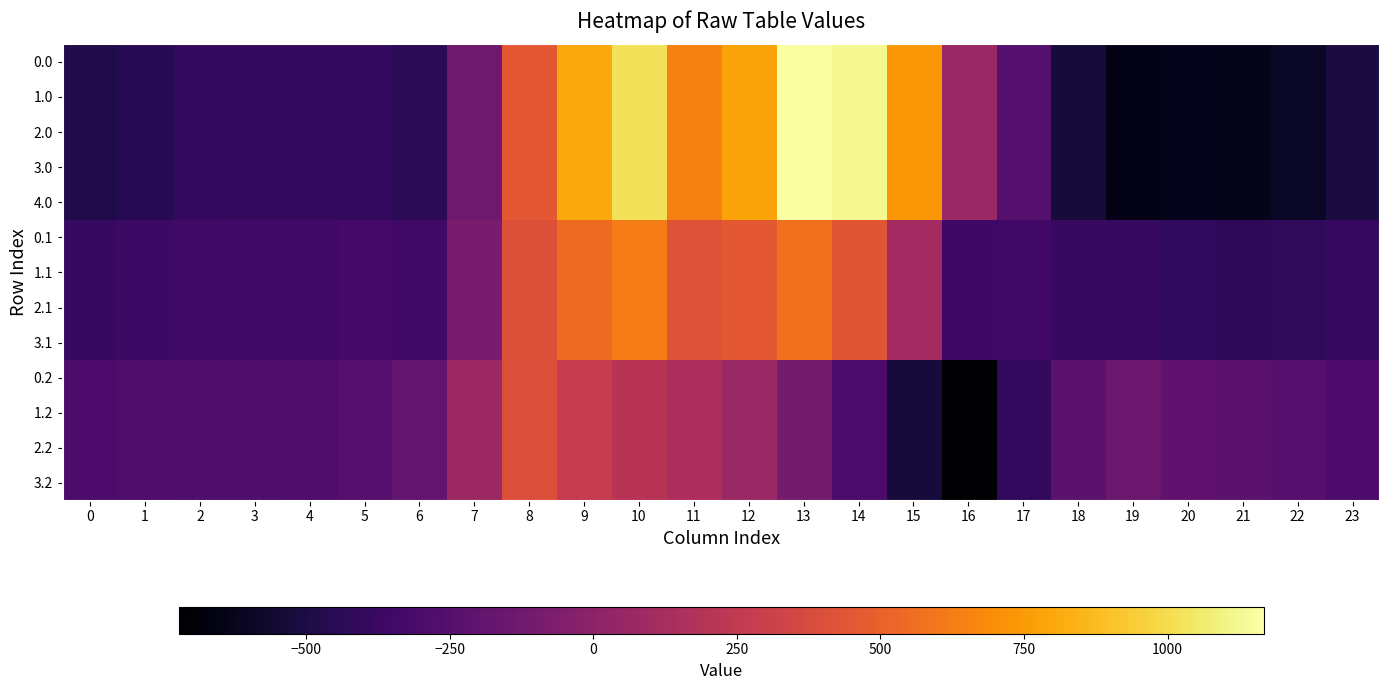

What is the minimum value shown in the chart?

-721.2